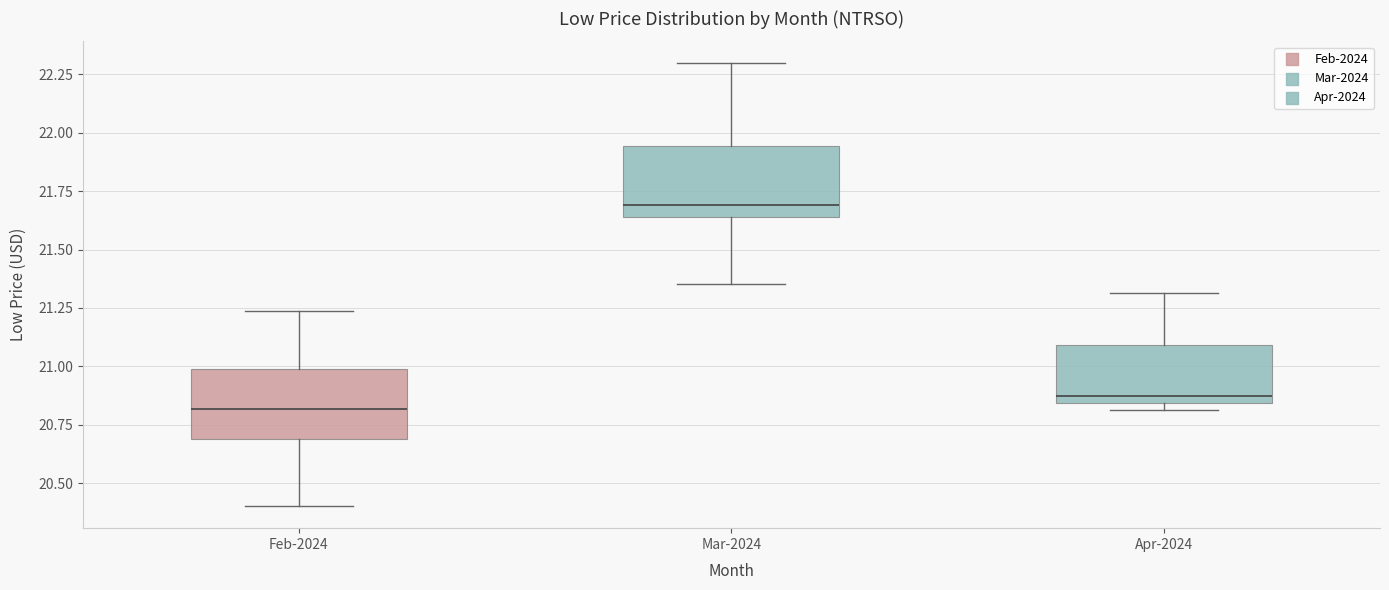

Reading left to right, transcribe this box plot: for each box, give where its median line is, the range the box spans, and where its two whiskers end, as read against the y-axis. The values are not printed on the chart, so give them approximately, as read against the axis.

Feb-2024: median 20.80, box 20.70 to 21.00, whiskers 20.40 to 21.25
Mar-2024: median 21.70, box 21.65 to 21.95, whiskers 21.35 to 22.30
Apr-2024: median 20.85 (just above the box's lower edge), box 20.85 to 21.10, whiskers 20.80 to 21.30